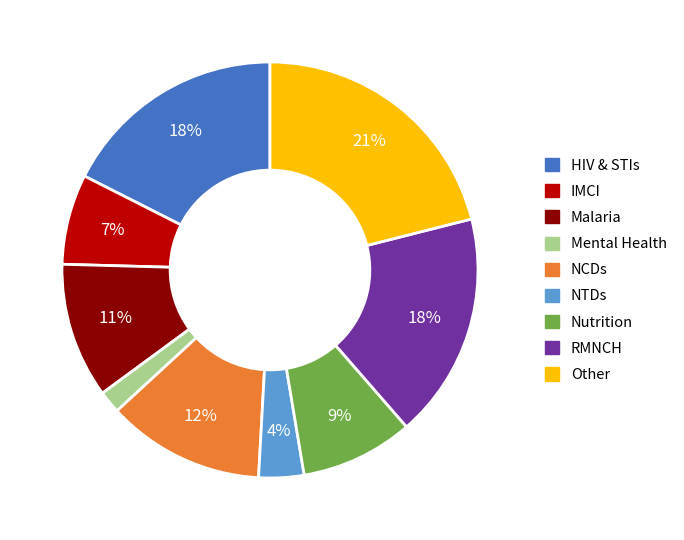

Does Mental Health account for over 50% of the chart?

No